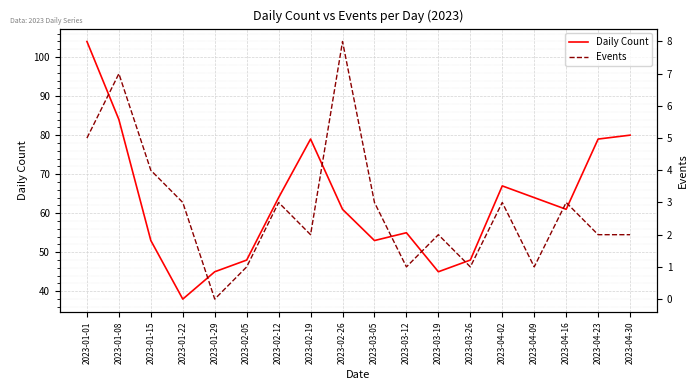

What are all the series names shown in the legend?

Daily Count, Events